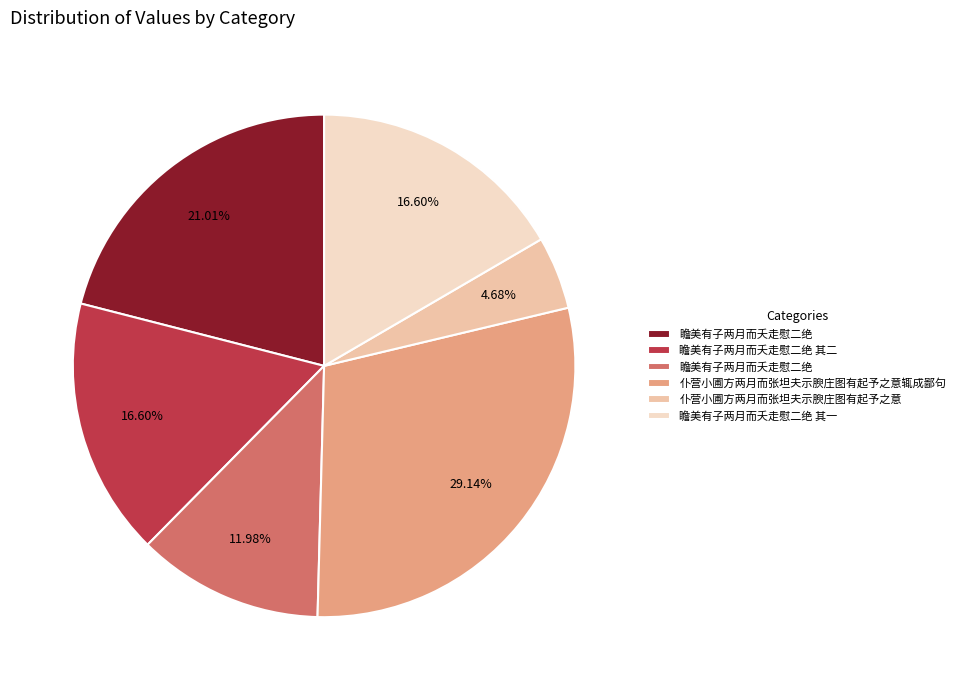

Is there any slice that represents more than half of the pie?

No